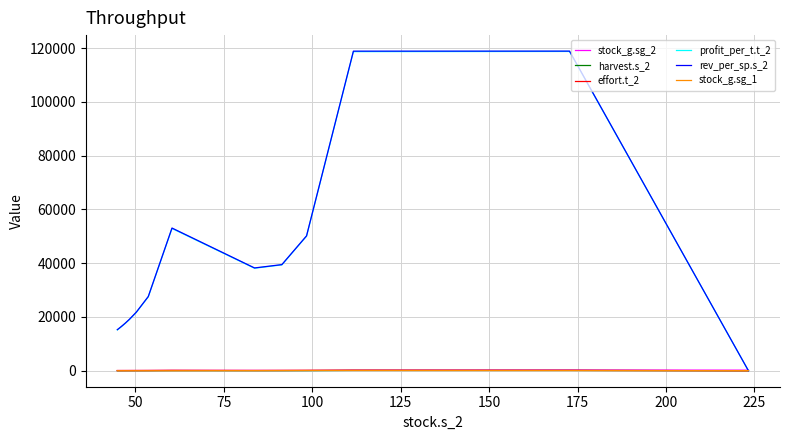

What is the lowest value of the stock_g.sg_2 series?

58.8